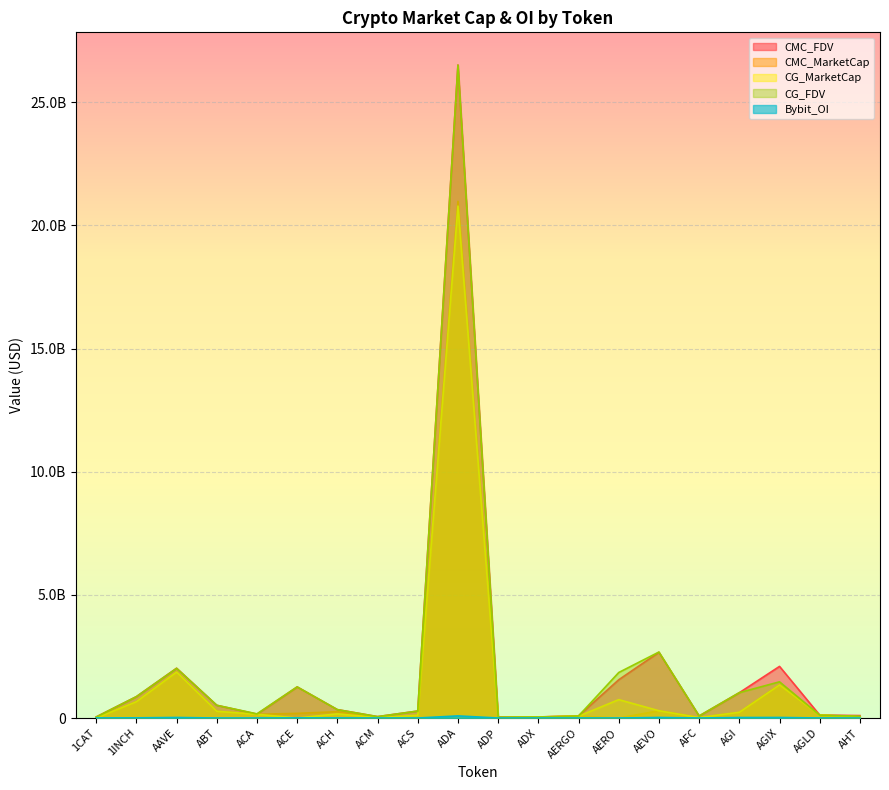

The value of CMC_MarketCap at ADP is 6871190.9. True or false?

False